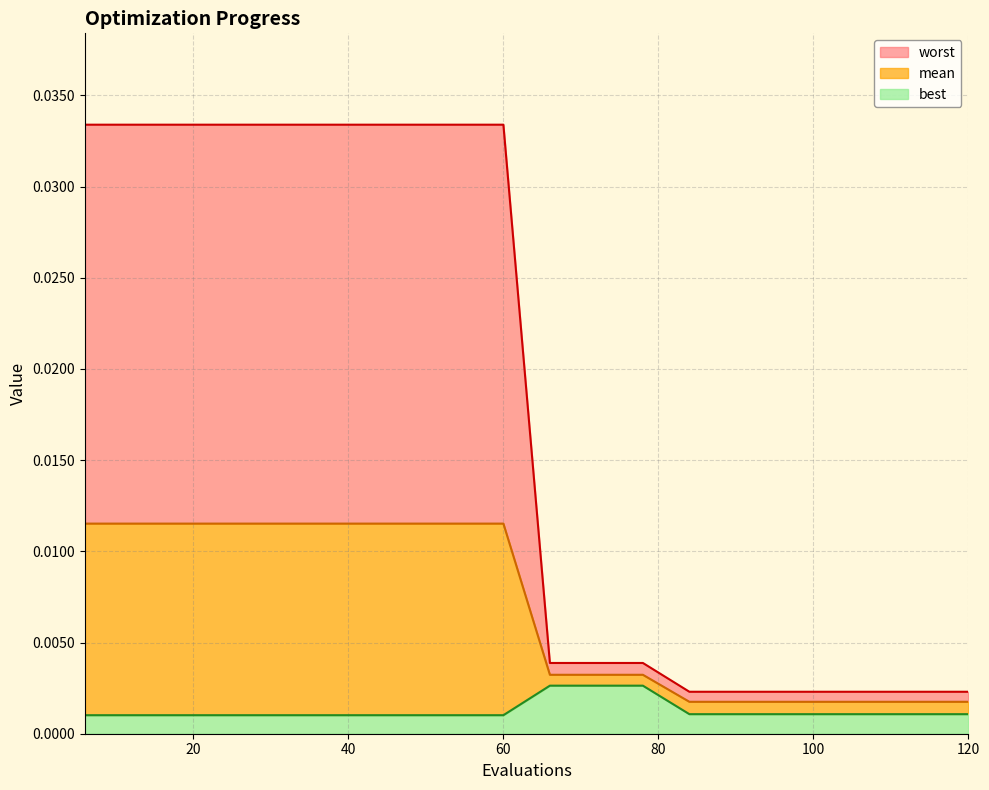

Where is worst nearest to the value 0?

84